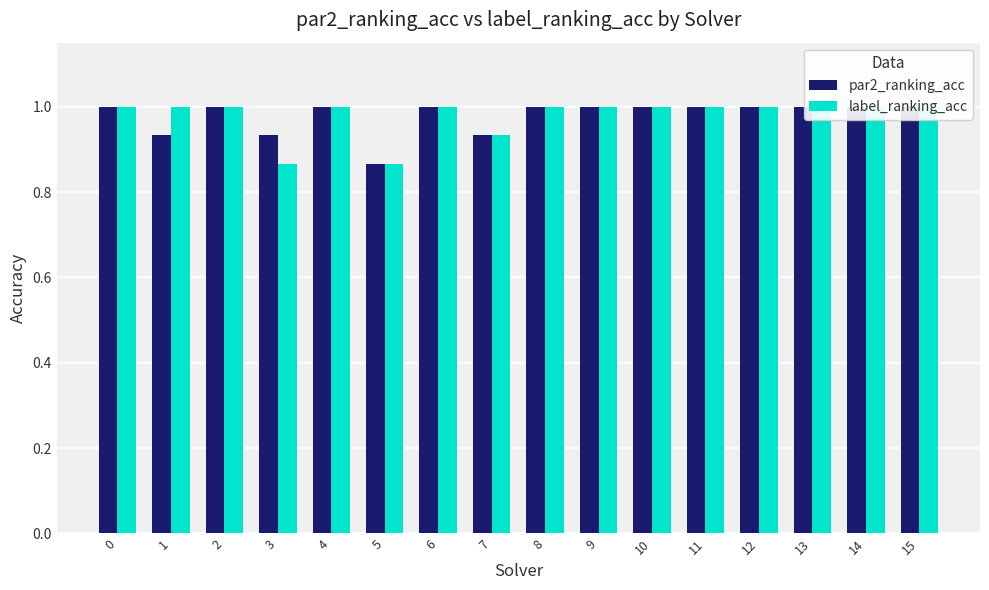

What is the maximum value for par2_ranking_acc?

1.0